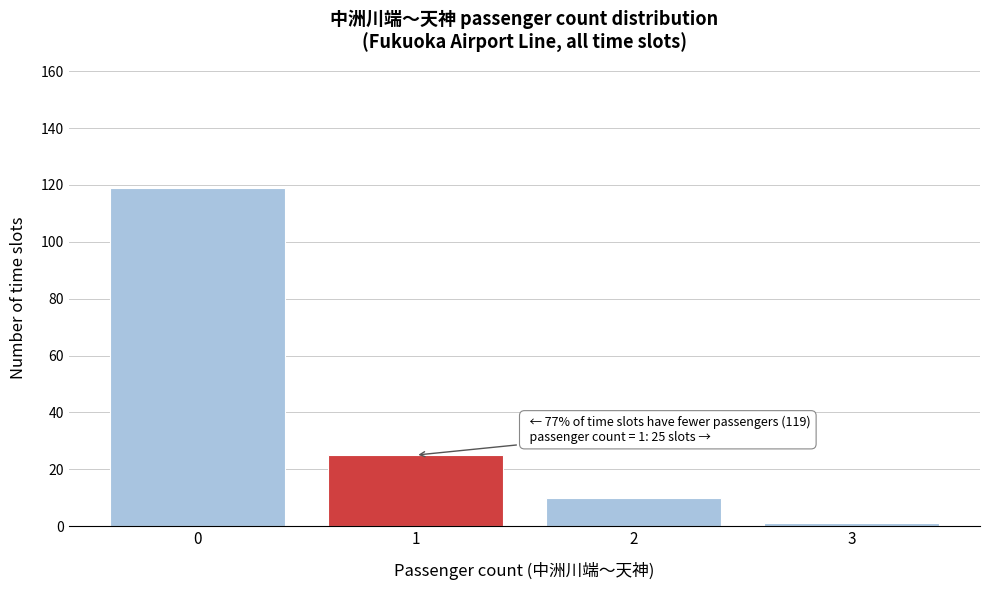

Reading left to right, list all the values displayed in this chart.

0=119	1=25	2=10	3=1